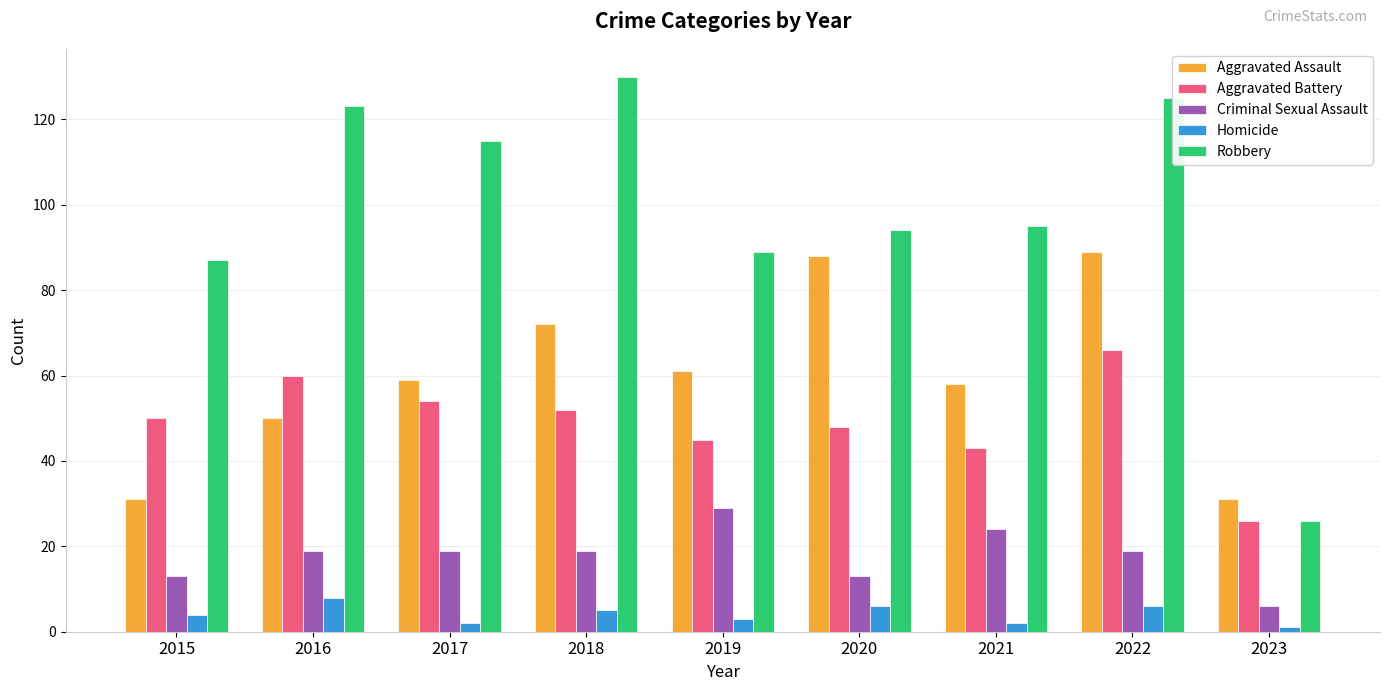

Rank the series at 2019 from lowest to highest value.

Homicide, Criminal Sexual Assault, Aggravated Battery, Aggravated Assault, Robbery